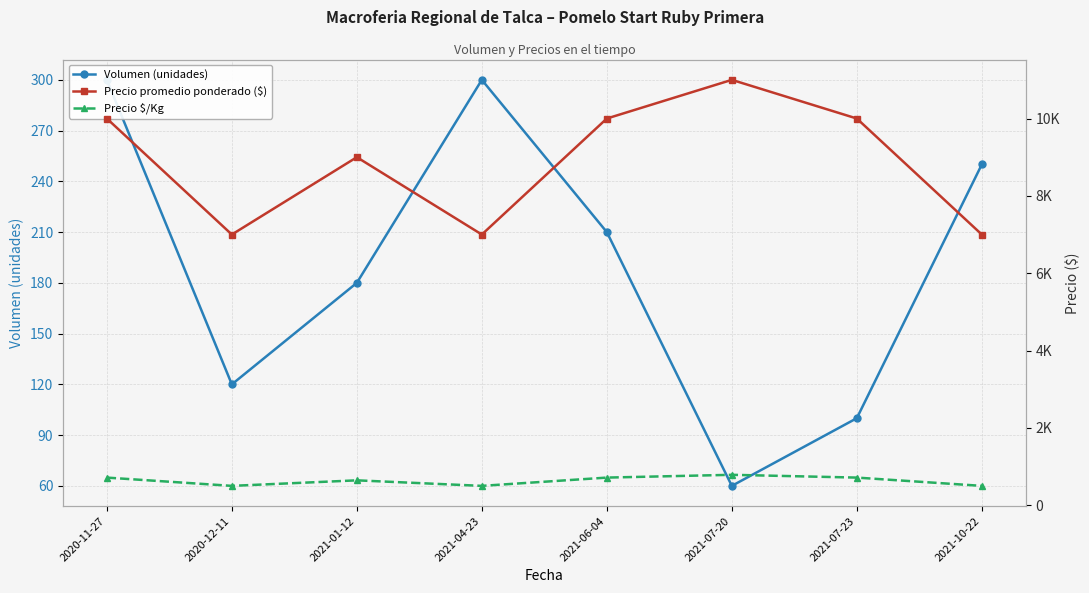

At how many categories does at least one series exceed 7444?

5